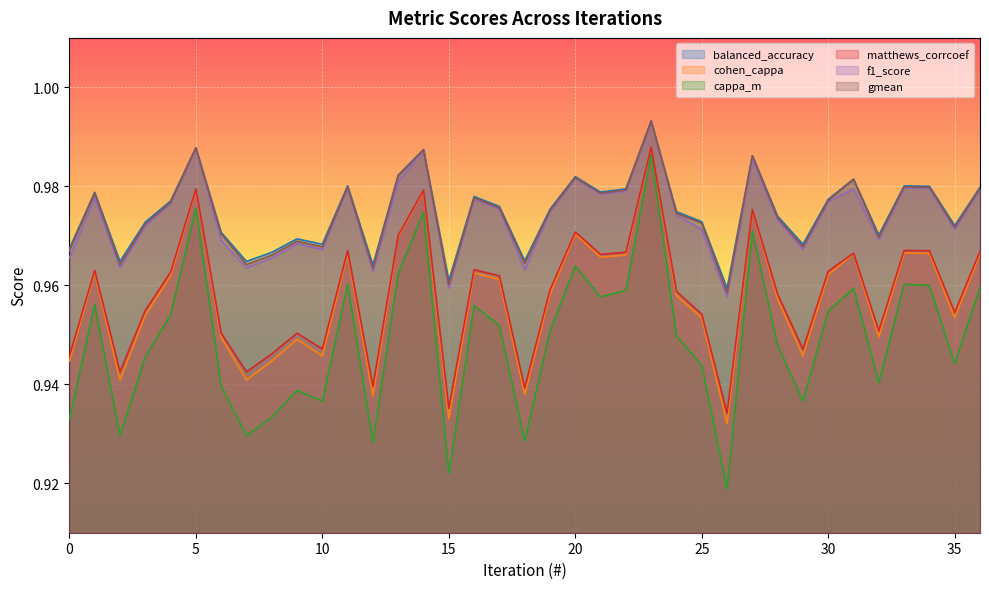

At which category does gmean reach its first local valley?

2